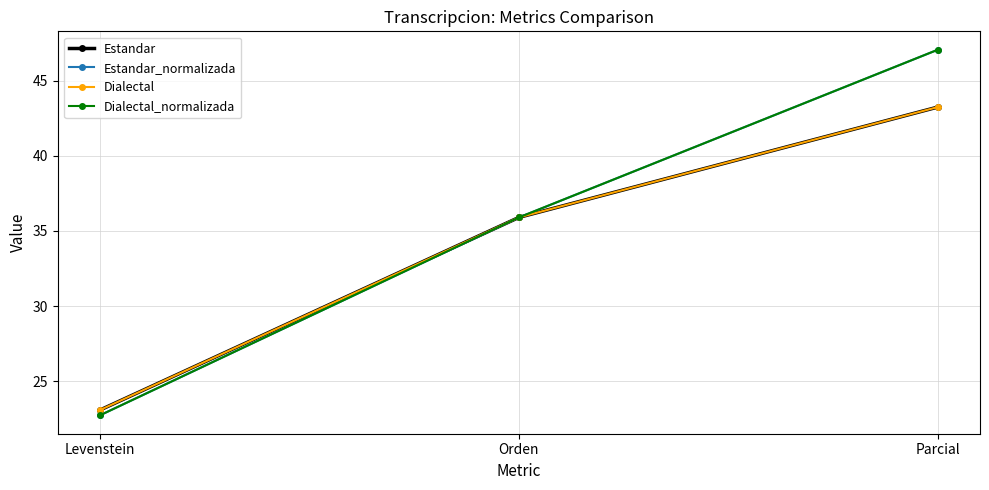

The value of Dialectal_normalizada at Orden is 18.8. True or false?

False